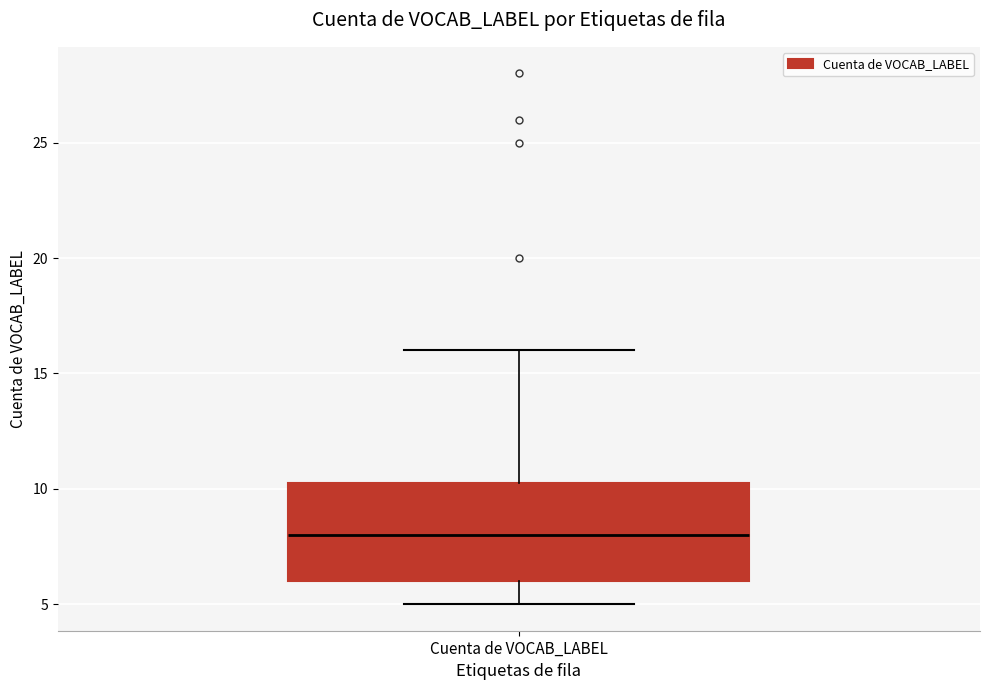

Read this box plot against the y-axis: the position of the median line, the range covered by the box, and the ends of both whiskers. The values are not printed on the chart, so give them approximately, as read against the axis.

median 8.0, box 6.0 to 10.5, whiskers 5.0 to 16.0